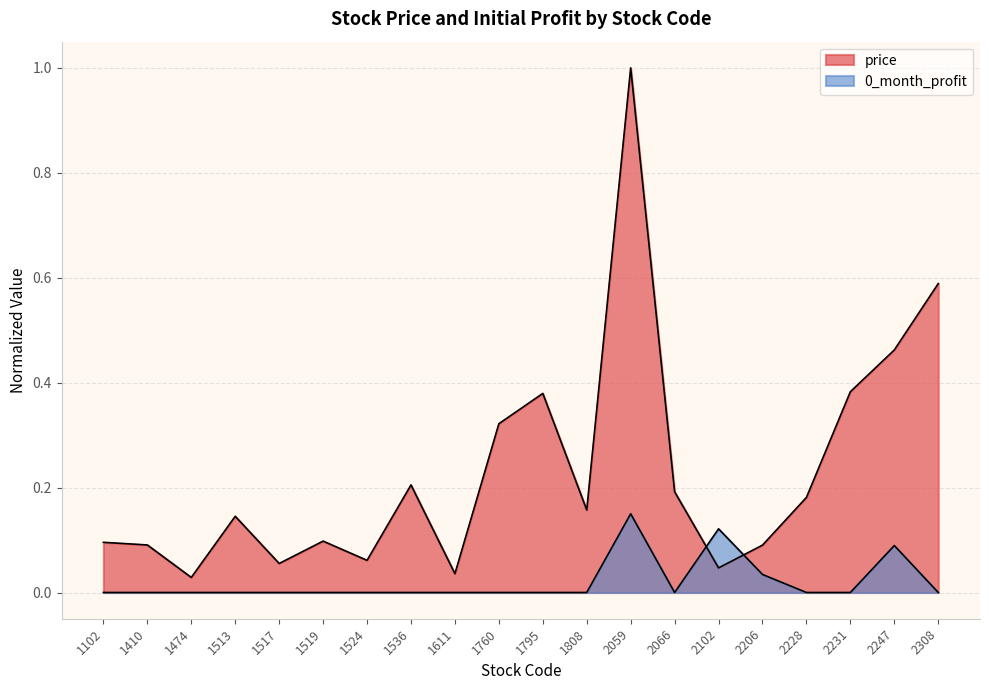

List the labels in order of 0_month_profit value, smallest first.

1102, 1410, 1474, 1513, 1517, 1519, 1524, 1536, 1611, 1760, 1795, 1808, 2066, 2228, 2231, 2308, 2206, 2247, 2102, 2059